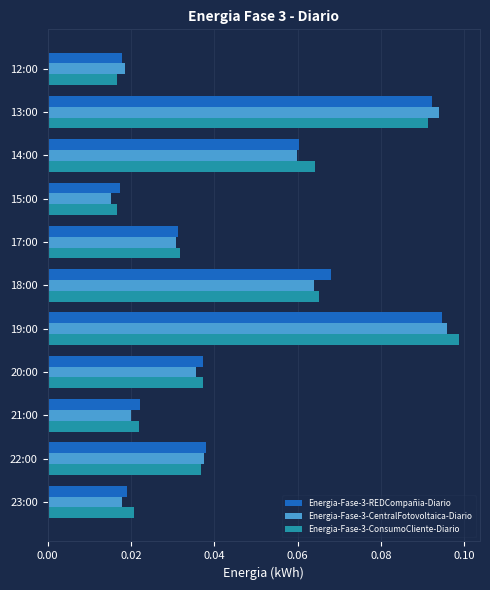

Which series changed the most between 18:00 and 22:00?

Energia-Fase-3-REDCompañia-Diario